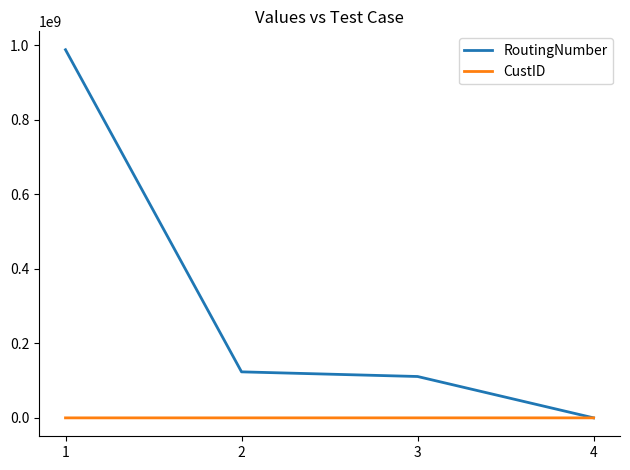

What is the difference between the RoutingNumber values at 1 and 4?

987654321